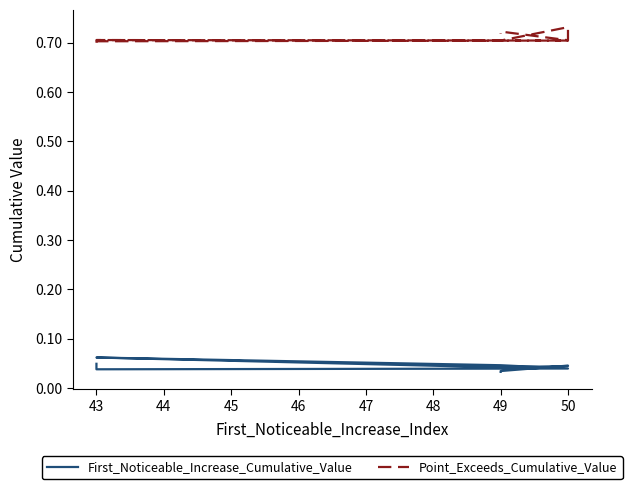

True or false: First_Noticeable_Increase_Cumulative_Value and Point_Exceeds_Cumulative_Value cross at least once.

False